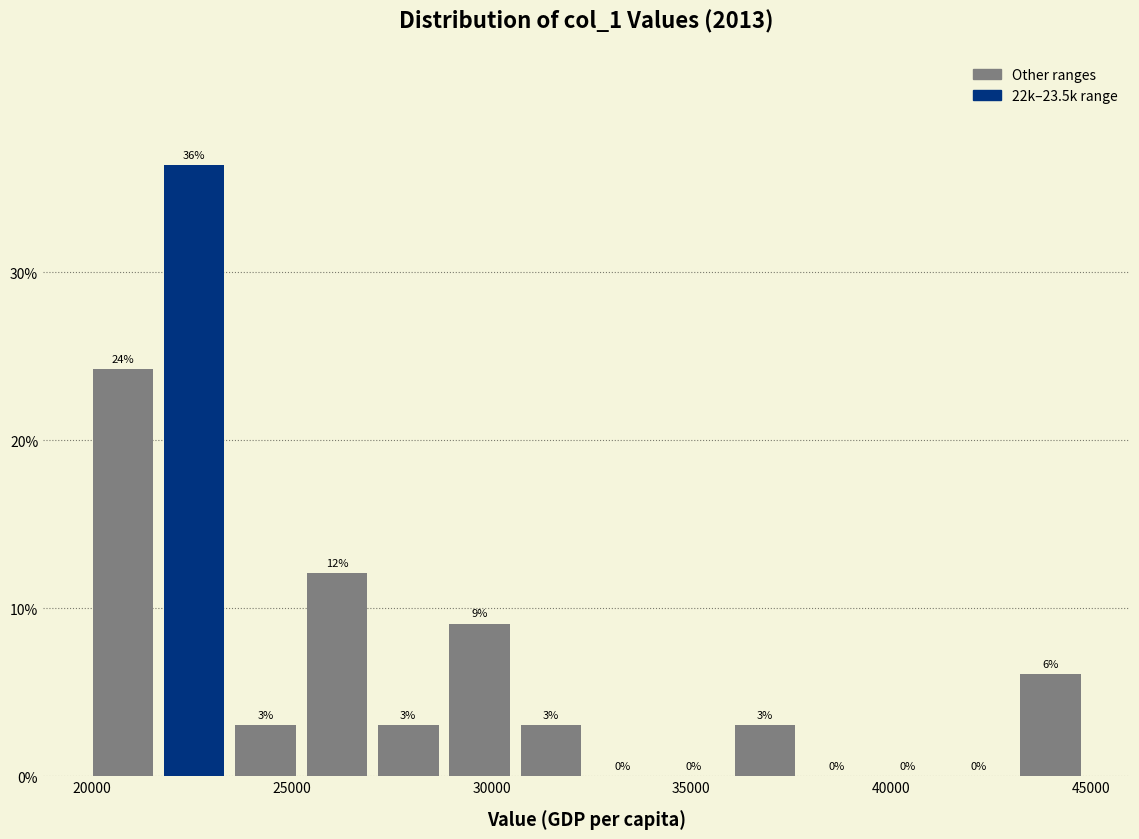

Read against the x-axis, roughly where is the centre of the tallest bar?

22500